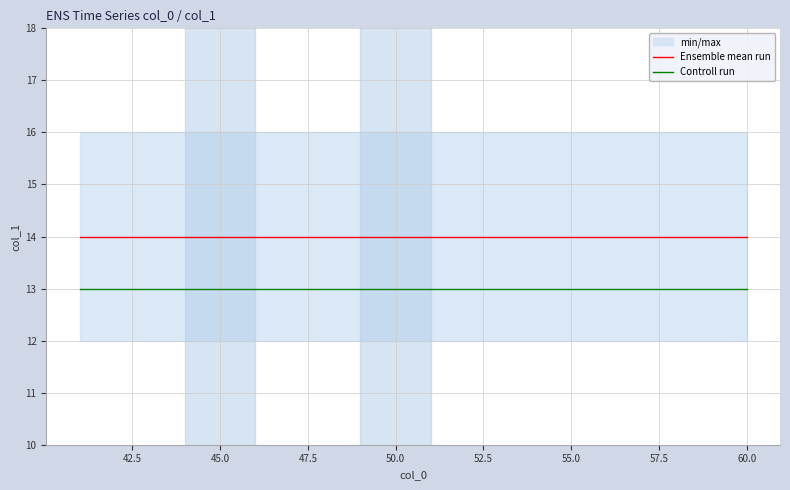

What is the minimum value for Controll run?

13